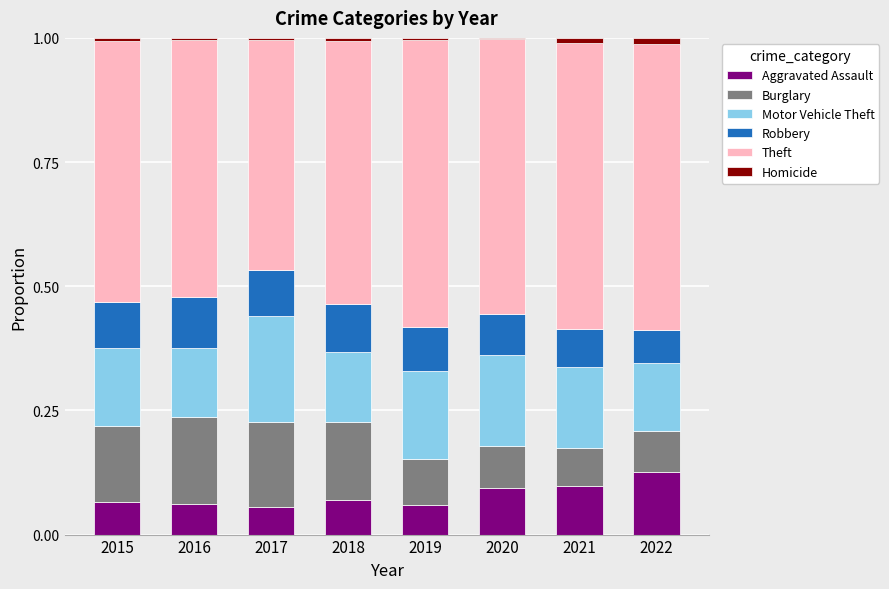

Is it true that Aggravated Assault equals 0.1 at 2020?

True